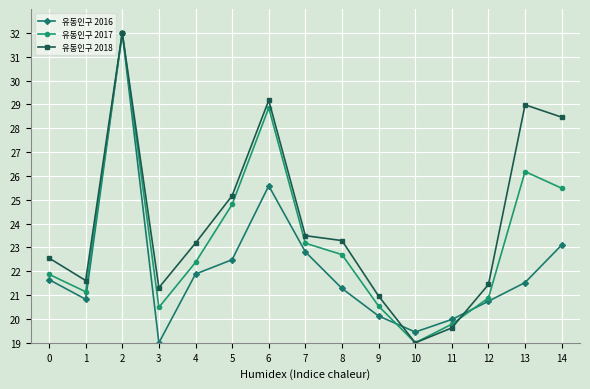

Which series has the largest total across all categories?

유동인구 2018